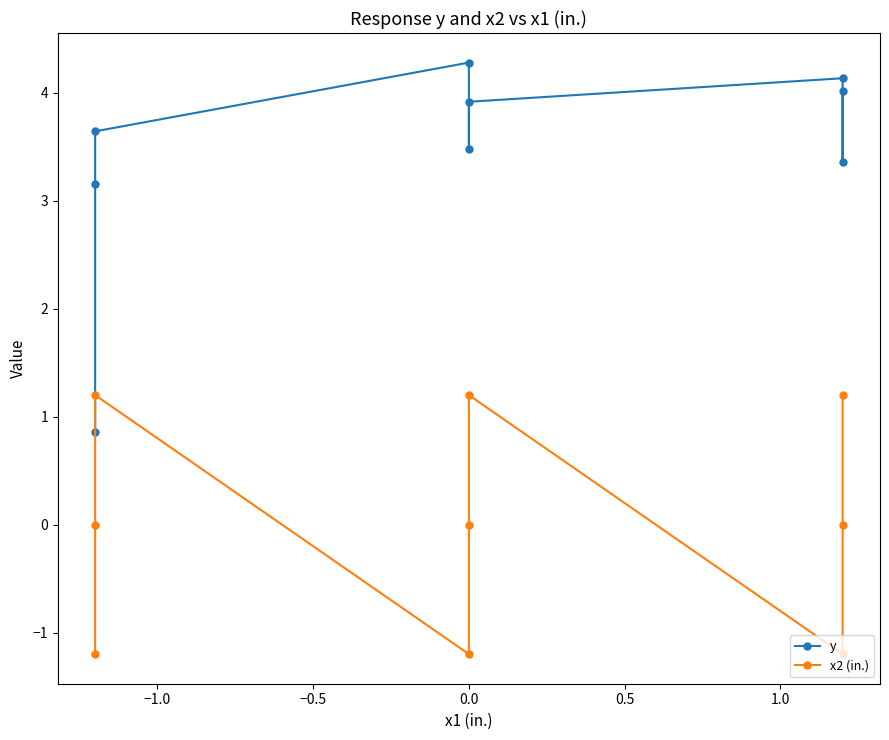

What are all the series names shown in the legend?

y, x2 (in.)